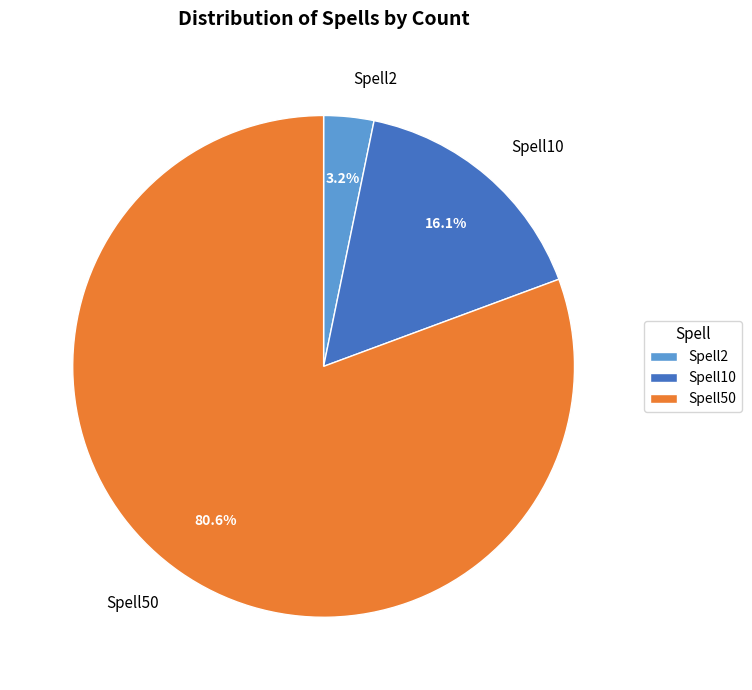

Rank the categories by value from lowest to highest.

Spell2, Spell10, Spell50